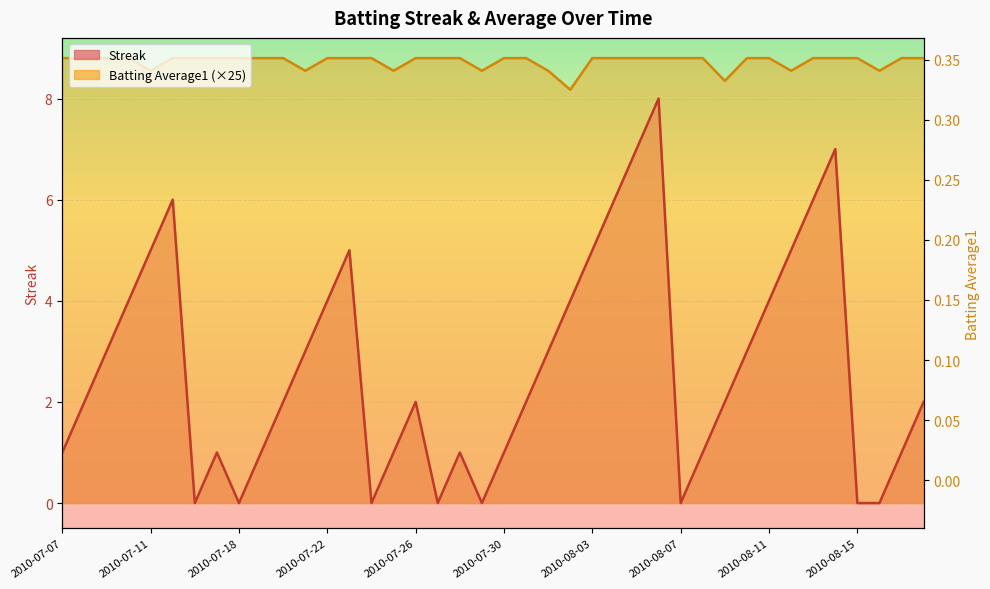

Between 2010-07-20 and 2010-08-11, which is larger?

2010-08-11